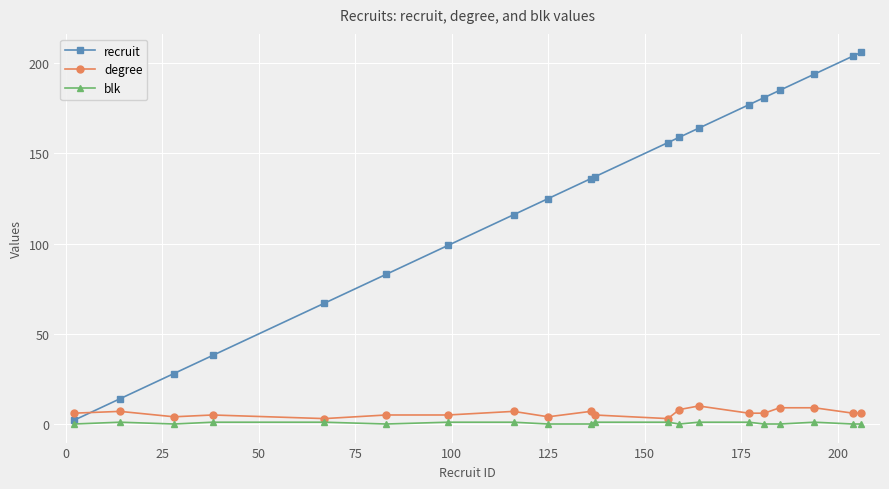

Count the blk values in the range 0 to 1.

20